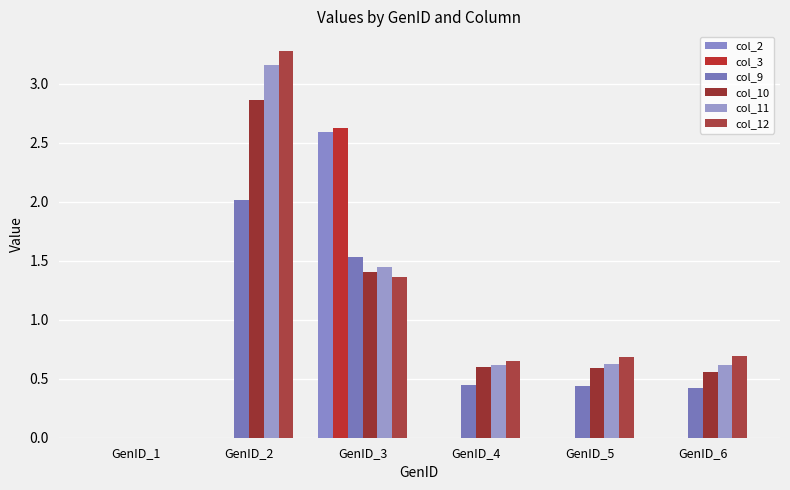

At how many categories does at least one series exceed 0?

5